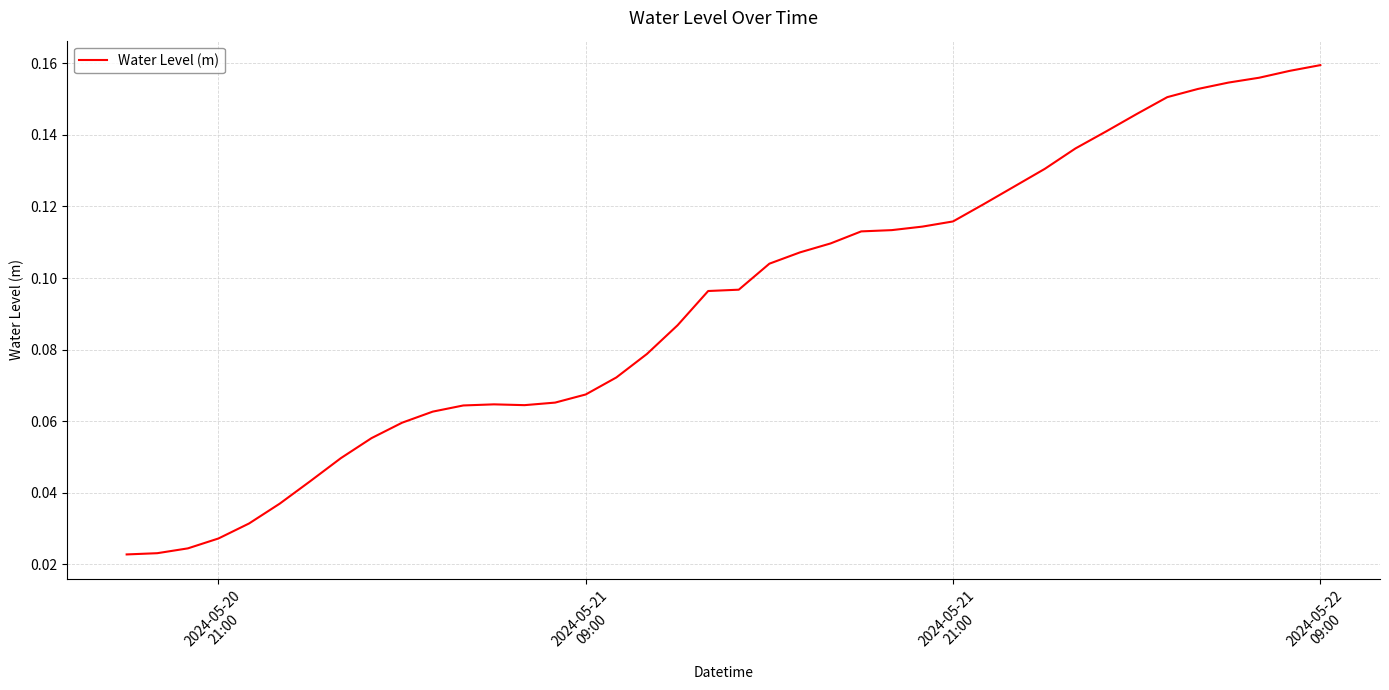

What is the average value?

0.1